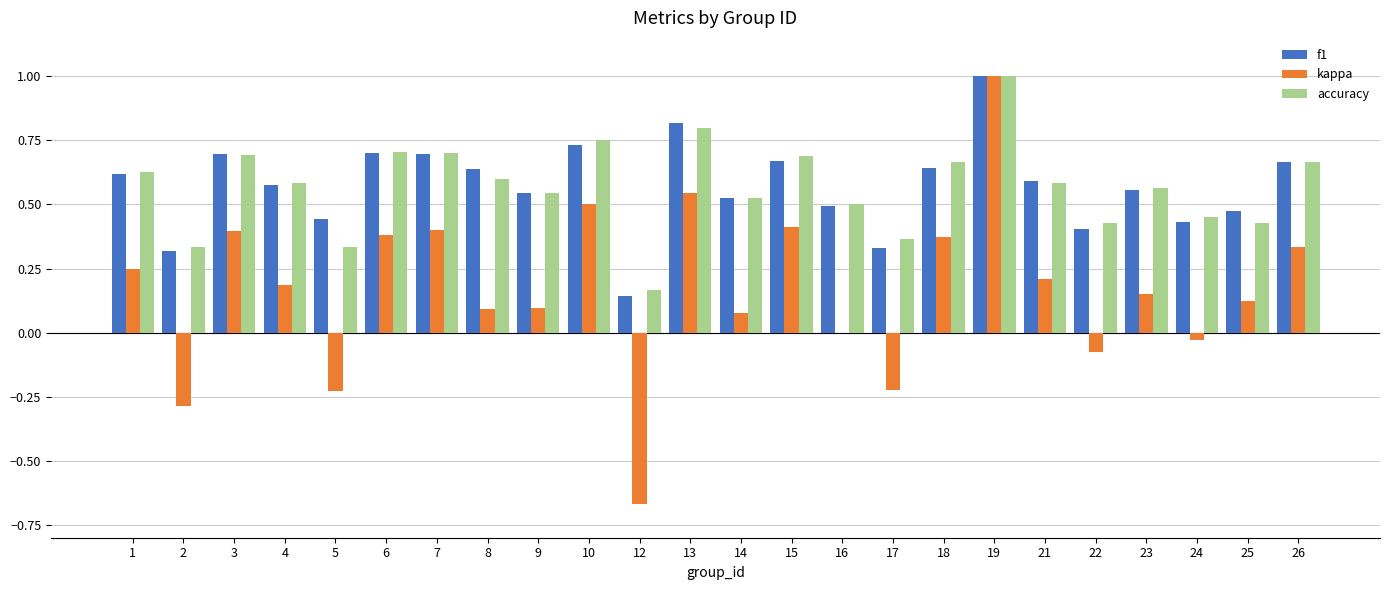

Which category has the highest value in the kappa series?

19